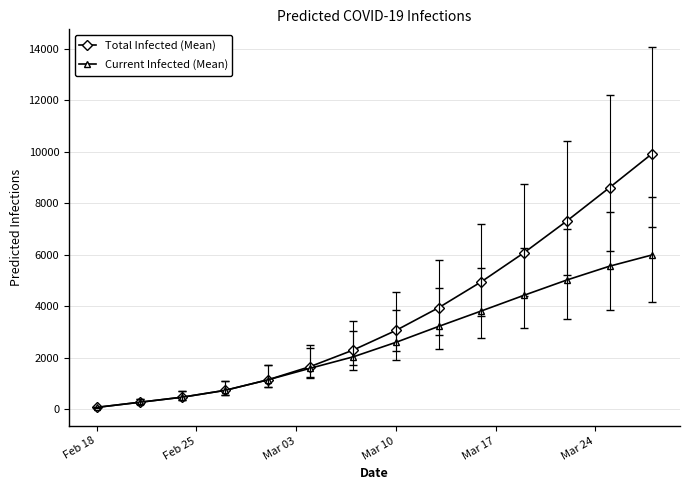

Reading left to right, transcribe all the data shown in this chart.

Total Infected (Mean): 66	264	462	727	1135	1655	2294	3056	3940	4950	6079	7311	8610	9933
Current Infected (Mean): 66	264	462	727	1135	1589	2030	2594	3213	3814	4424	5017	5554	5993